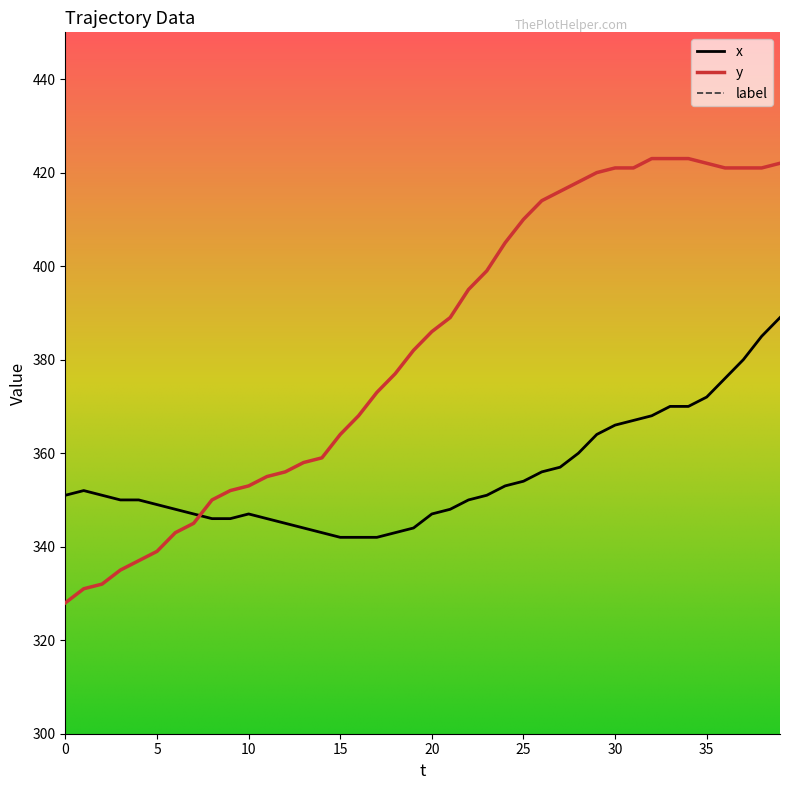

At how many categories does at least one series exceed 332?

40